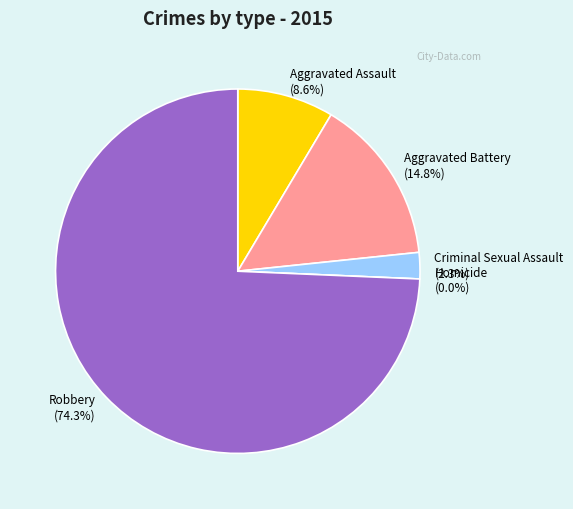

Which slice is the largest?

Robbery